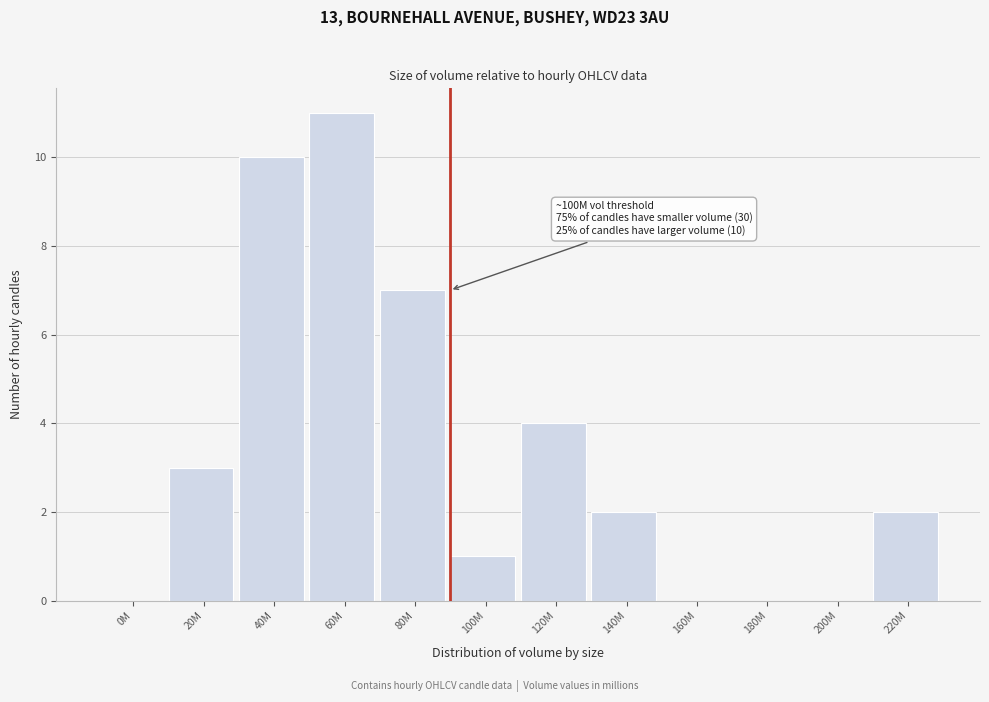

Reading left to right, list all the values displayed in this chart.

0M=0	20M=3	40M=10	60M=11	80M=7	100M=1	120M=4	140M=2	160M=0	180M=0	200M=0	220M=2